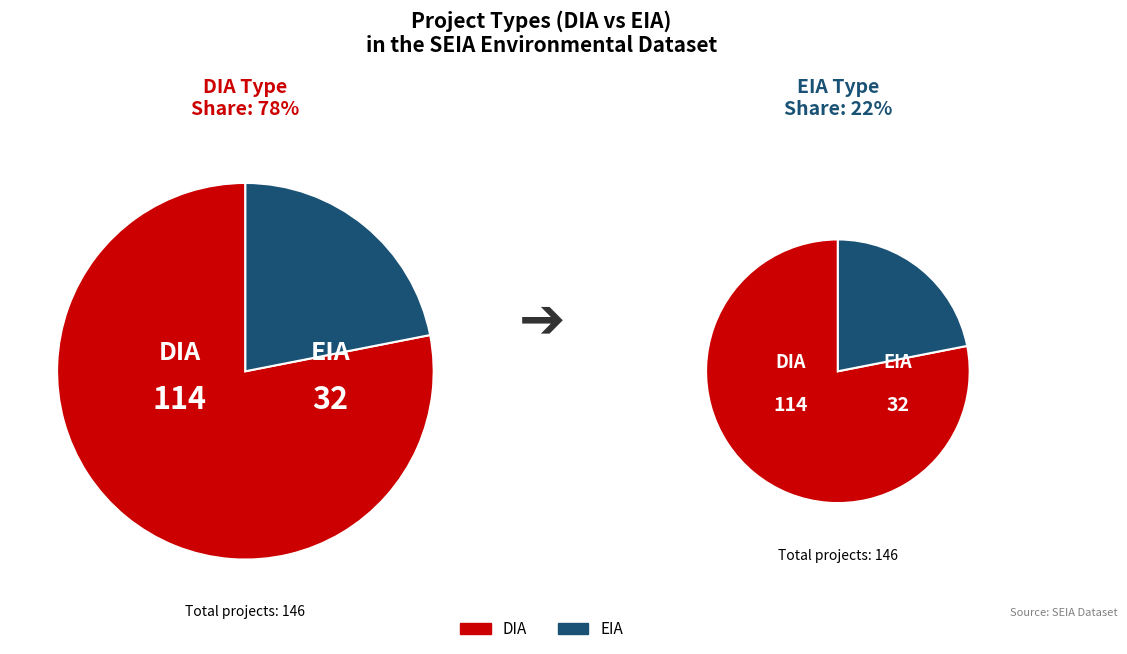

Rank the categories by value from lowest to highest.

EIA, DIA